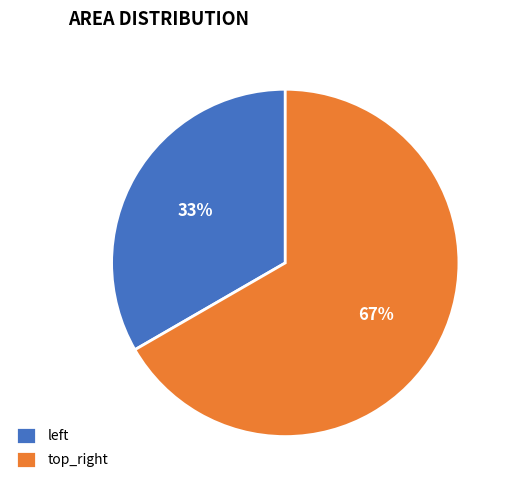

To the nearest percent, what percentage of the pie is top_right?

67%